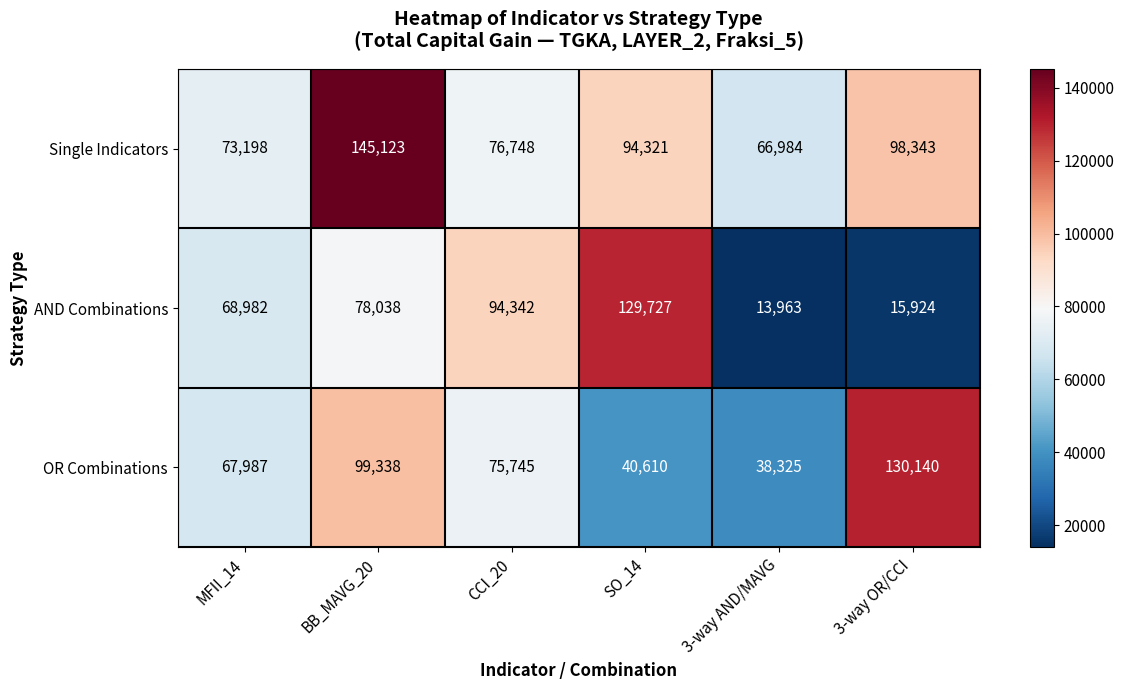

Which label corresponds to the largest value in the chart?

BB_MAVG_20